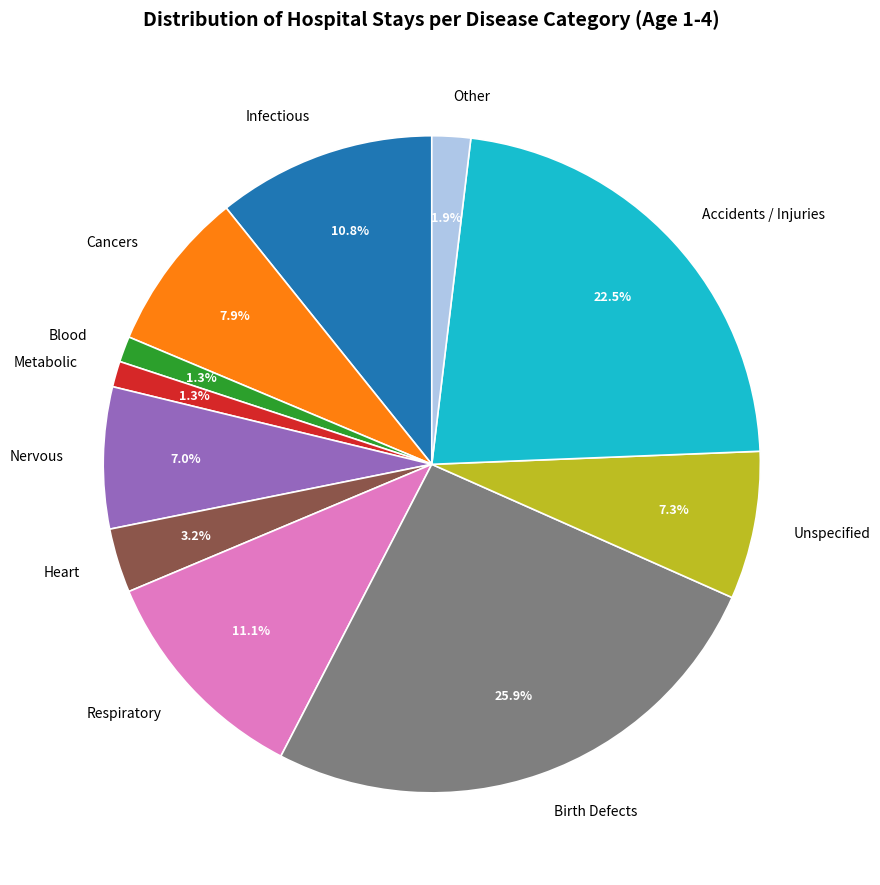

Does any single category account for the majority?

No